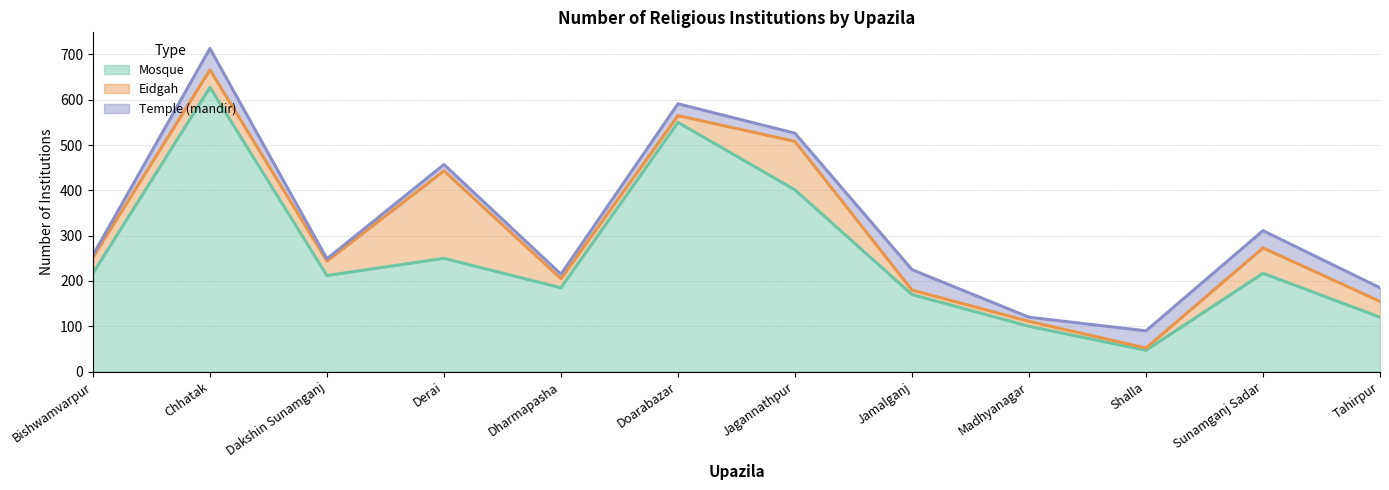

Reading left to right, transcribe all the data shown in this chart.

Mosque: Bishwamvarpur=217	Chhatak=627	Dakshin Sunamganj=212	Derai=250	Dharmapasha=185	Doarabazar=550	Jagannathpur=401	Jamalganj=170	Madhyanagar=100	Shalla=47	Sunamganj Sadar=217	Tahirpur=120
Eidgah: Bishwamvarpur=35	Chhatak=39	Dakshin Sunamganj=32	Derai=193	Dharmapasha=20	Doarabazar=15	Jagannathpur=107	Jamalganj=10	Madhyanagar=11	Shalla=5	Sunamganj Sadar=56	Tahirpur=35
Temple (mandir): Bishwamvarpur=5	Chhatak=47	Dakshin Sunamganj=5	Derai=14	Dharmapasha=10	Doarabazar=26	Jagannathpur=18	Jamalganj=45	Madhyanagar=9	Shalla=38	Sunamganj Sadar=38	Tahirpur=30